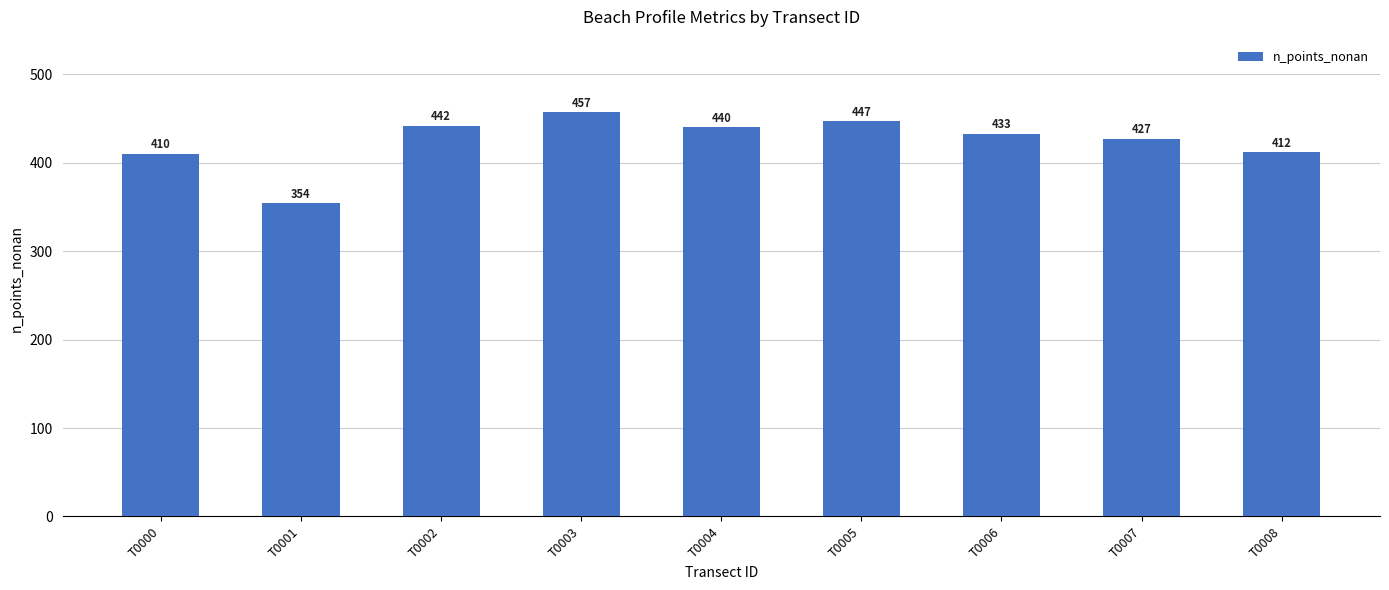

What is the minimum value shown in the chart?

354